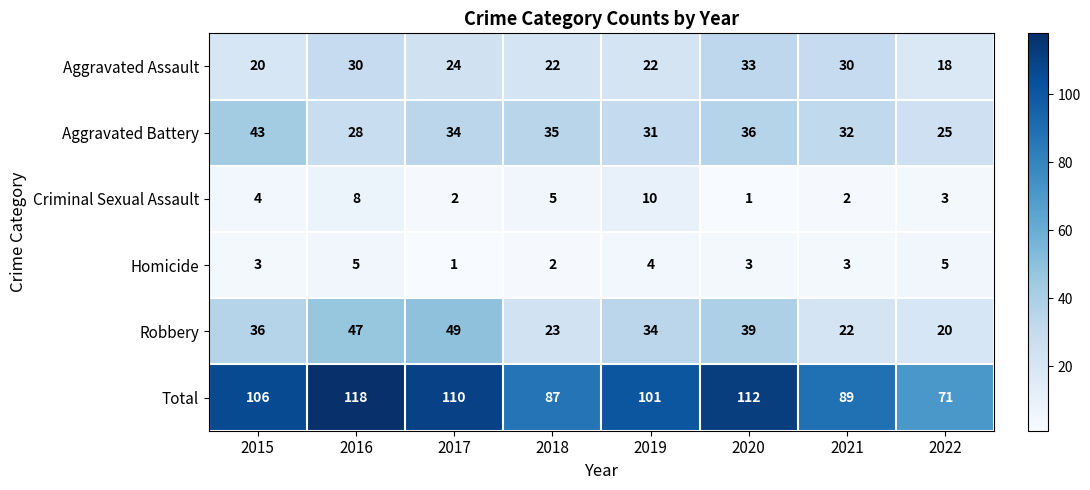

Is it true that Aggravated Assault equals 13 at 2015?

False